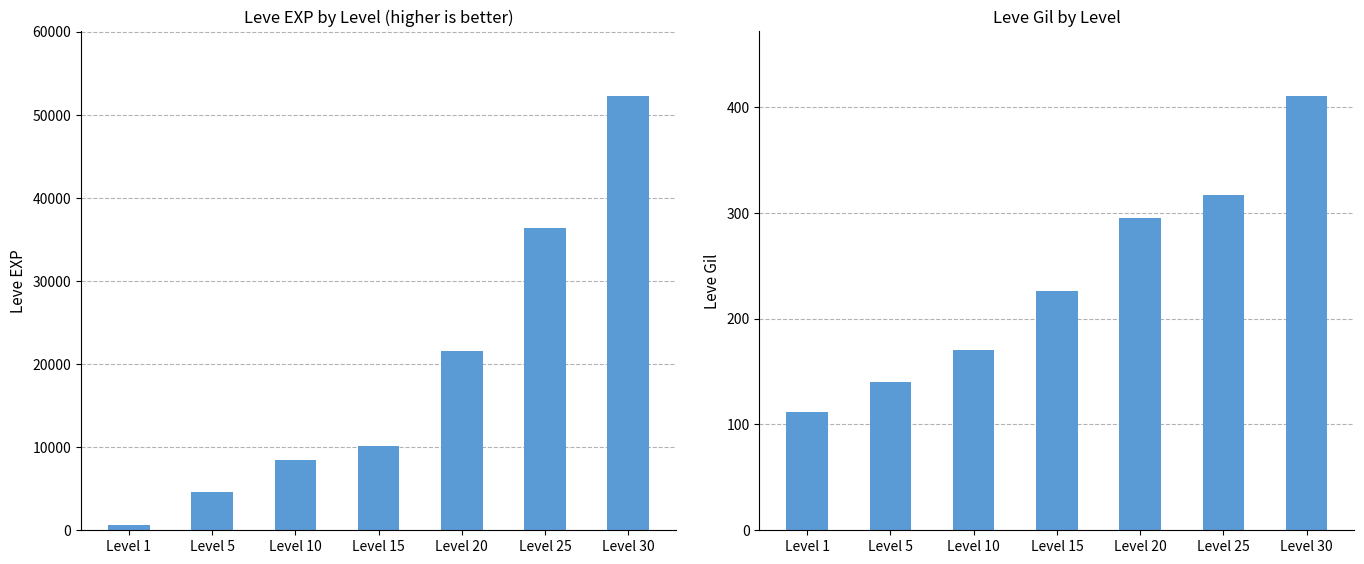

How many groups of bars are there?

7